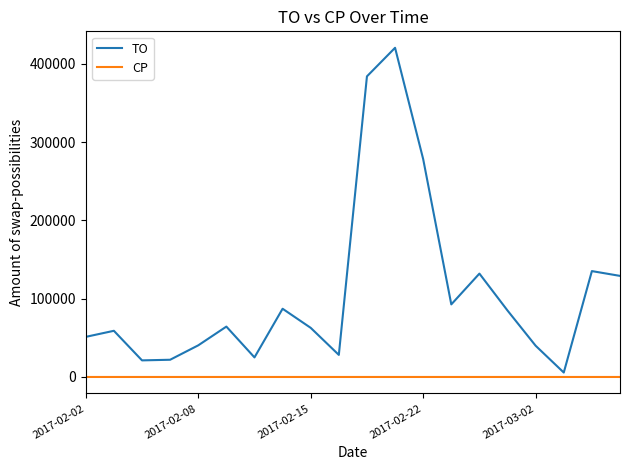

Which series has the largest total across all categories?

TO